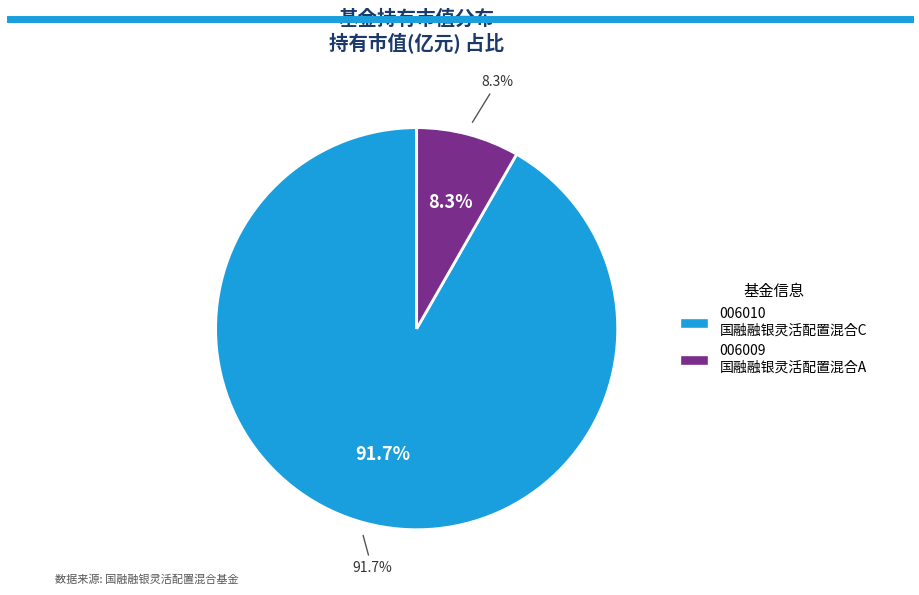

How many segments does this pie chart have?

2